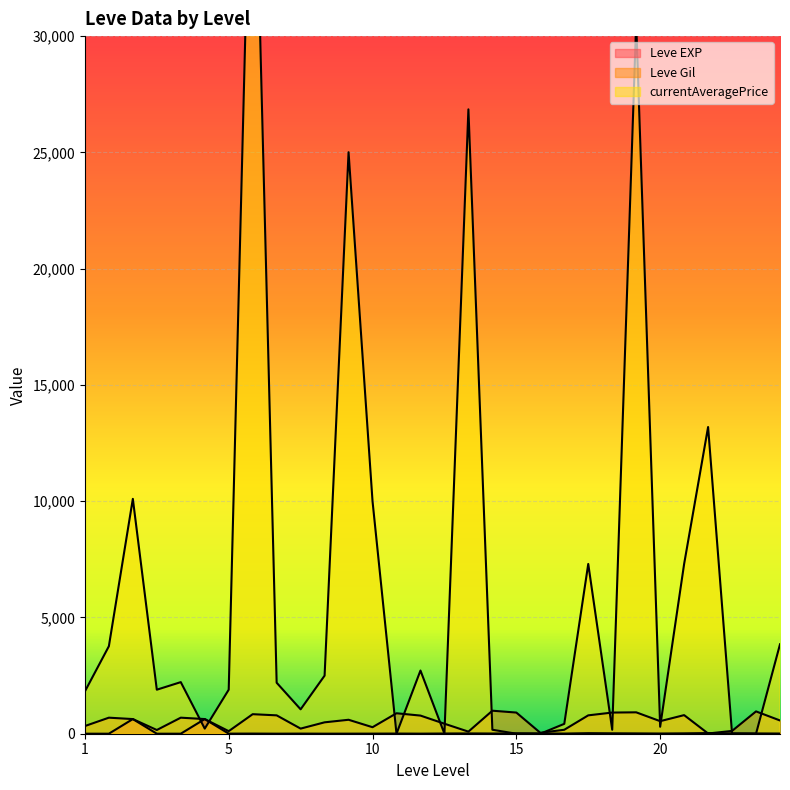

Which series has the widest spread of values?

currentAveragePrice